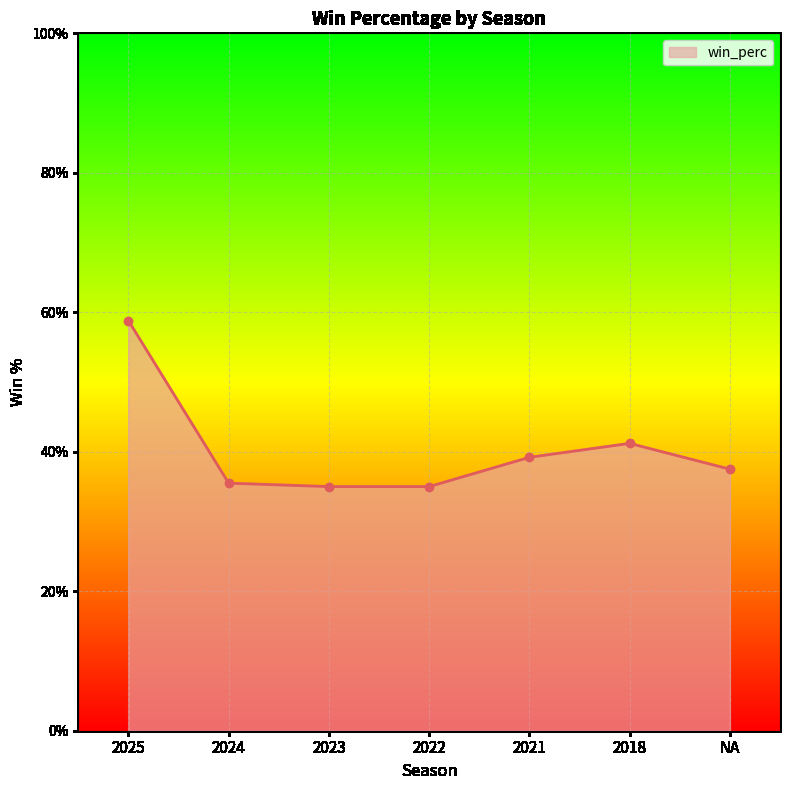

Where is the first local maximum?

2018